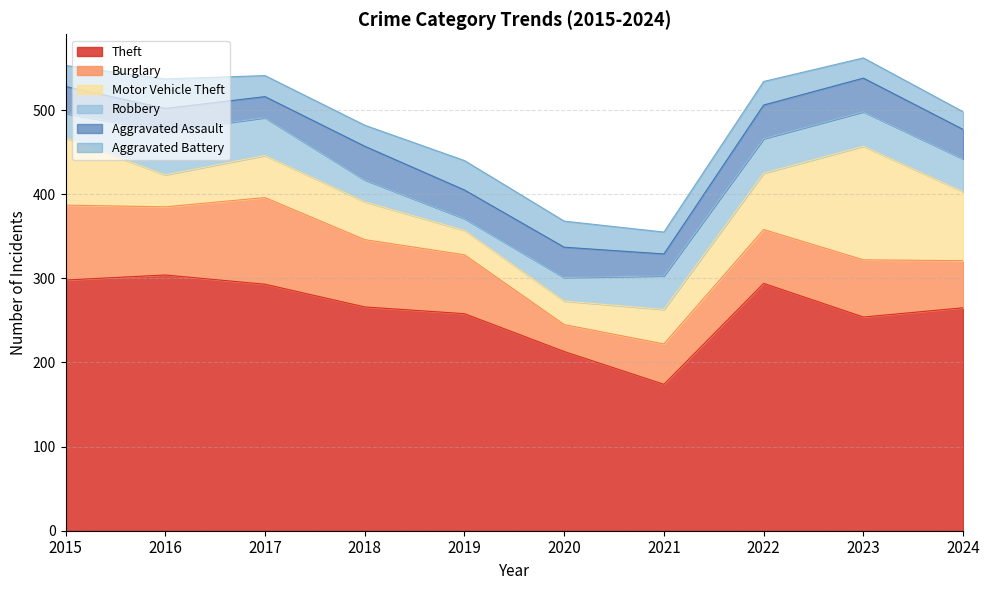

Where does the Burglary series first go above 70?

2015